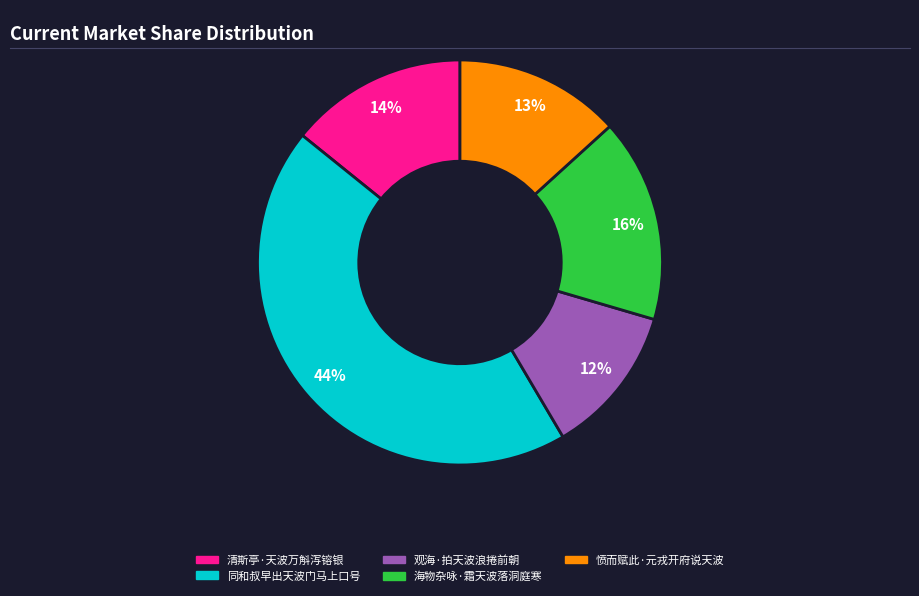

Rank the categories by value from highest to lowest.

同和叔早出天波门马上口号, 海物杂咏·霜天波落洞庭寒, 清斯亭·天波万斛泻镕银, 愤而赋此·元戎开府说天波, 观海·拍天波浪捲前朝